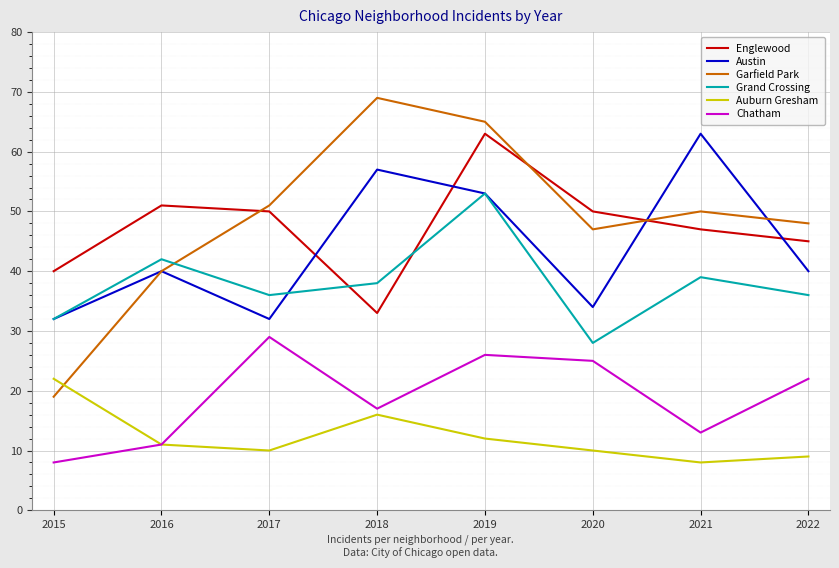

What is the difference between the maximum and minimum values in the Chatham series?

21